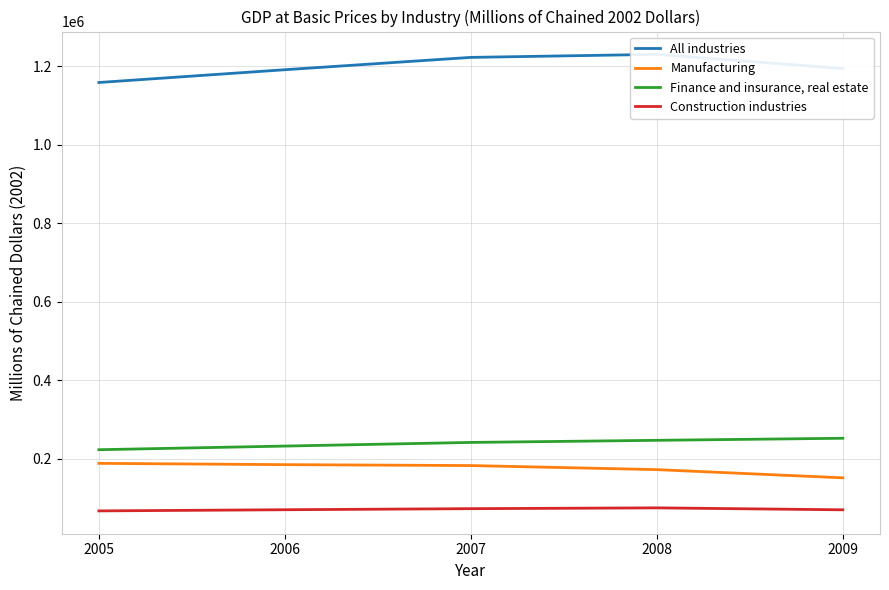

At which label does Finance and insurance, real estate first exceed 241258?

2008